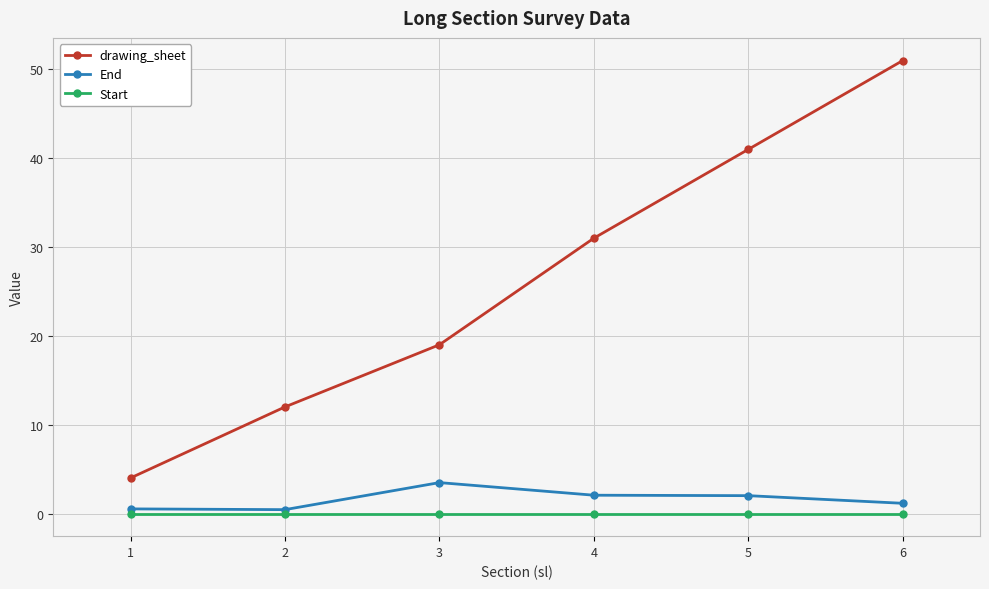

True or false: End and drawing_sheet cross at least once.

False